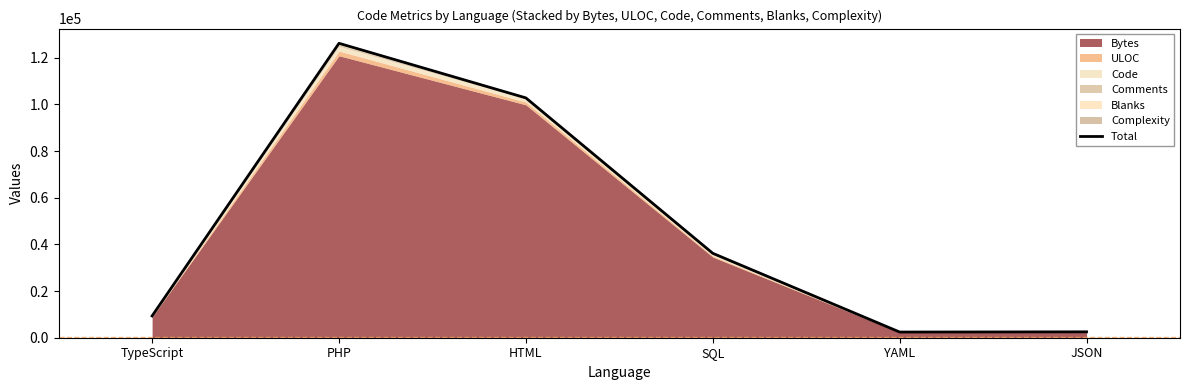

How many lines are shown in the chart?

1